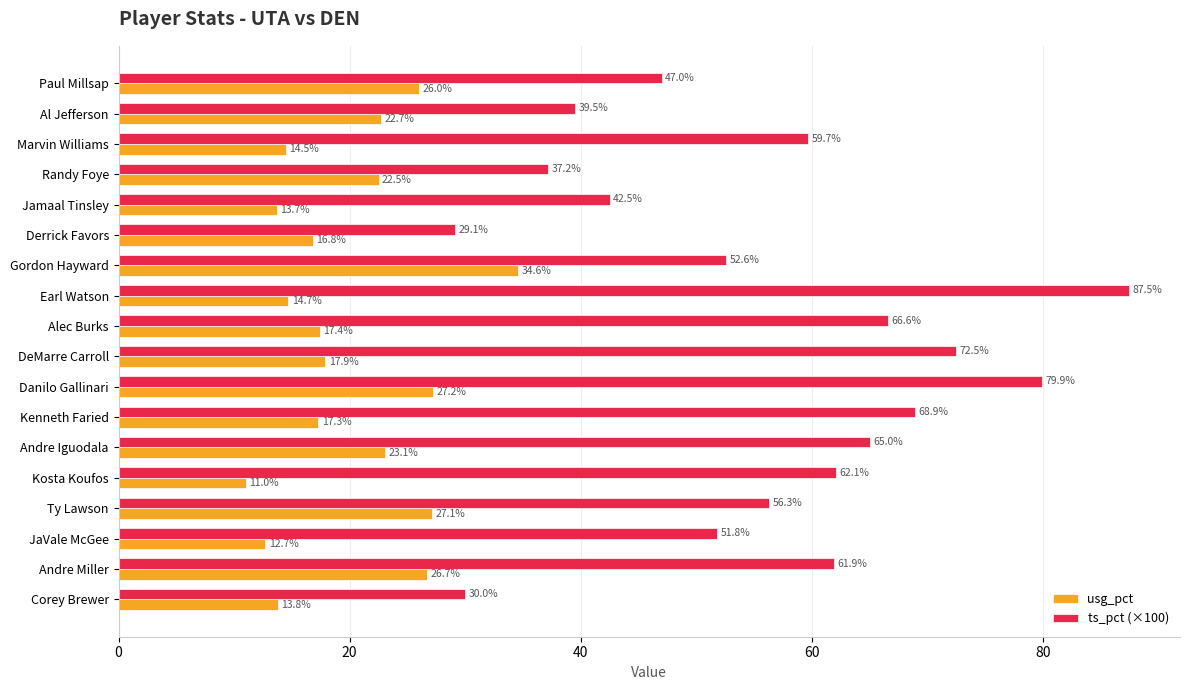

Between Derrick Favors and Andre Iguodala, which series saw the biggest shift?

ts_pct (×100)